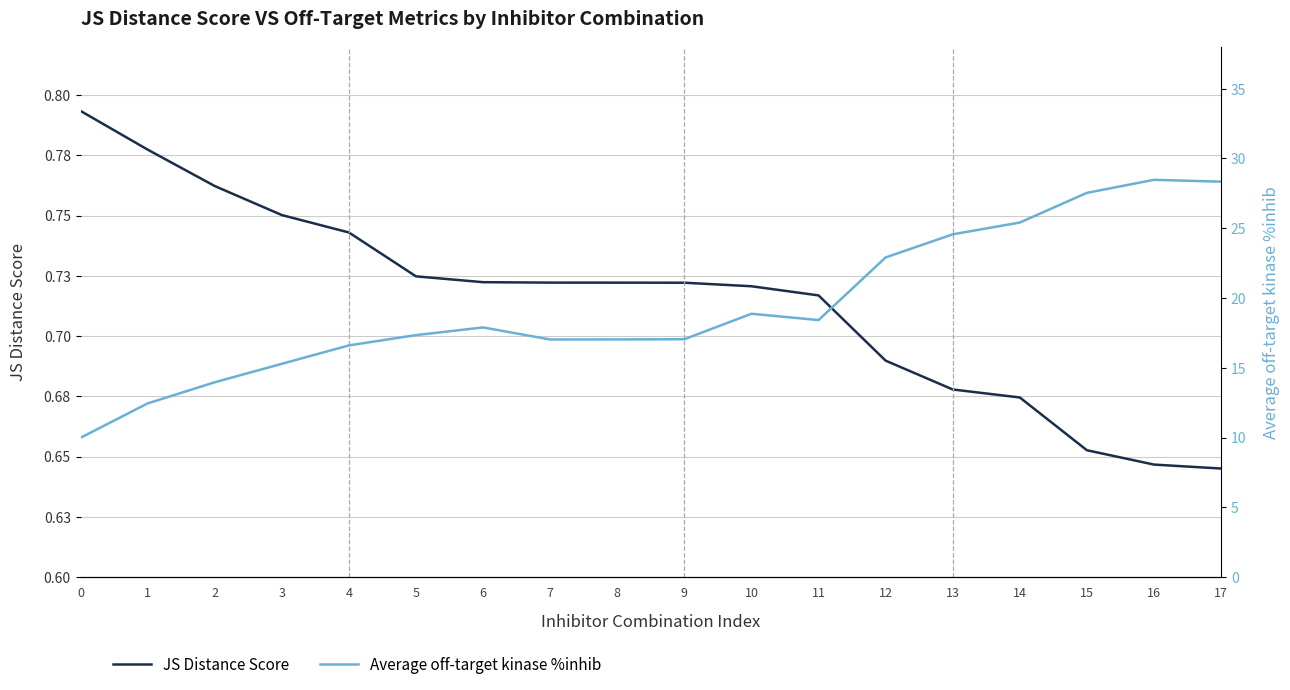

What is the maximum value for Average off-target kinase %inhib?

28.5